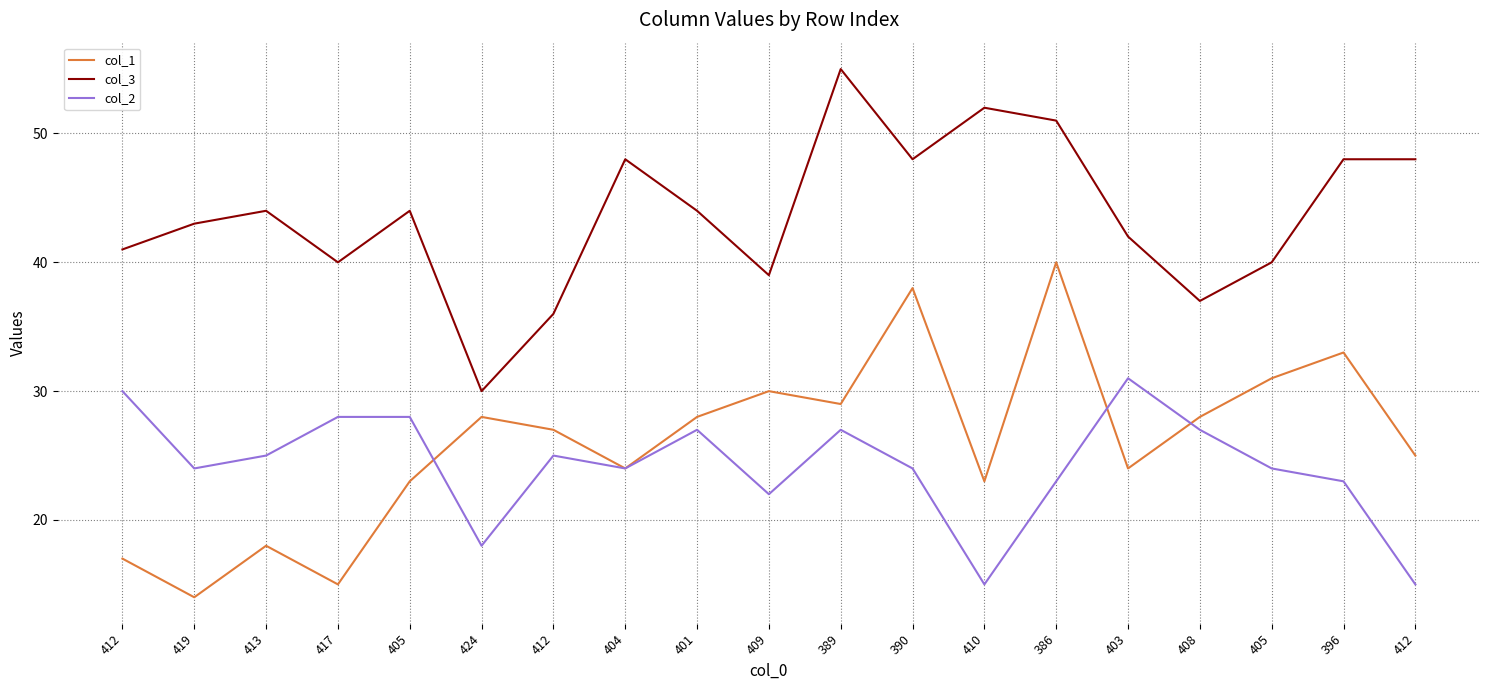

In col_2, how many points are higher than both neighbors (excluding endpoints)?

4